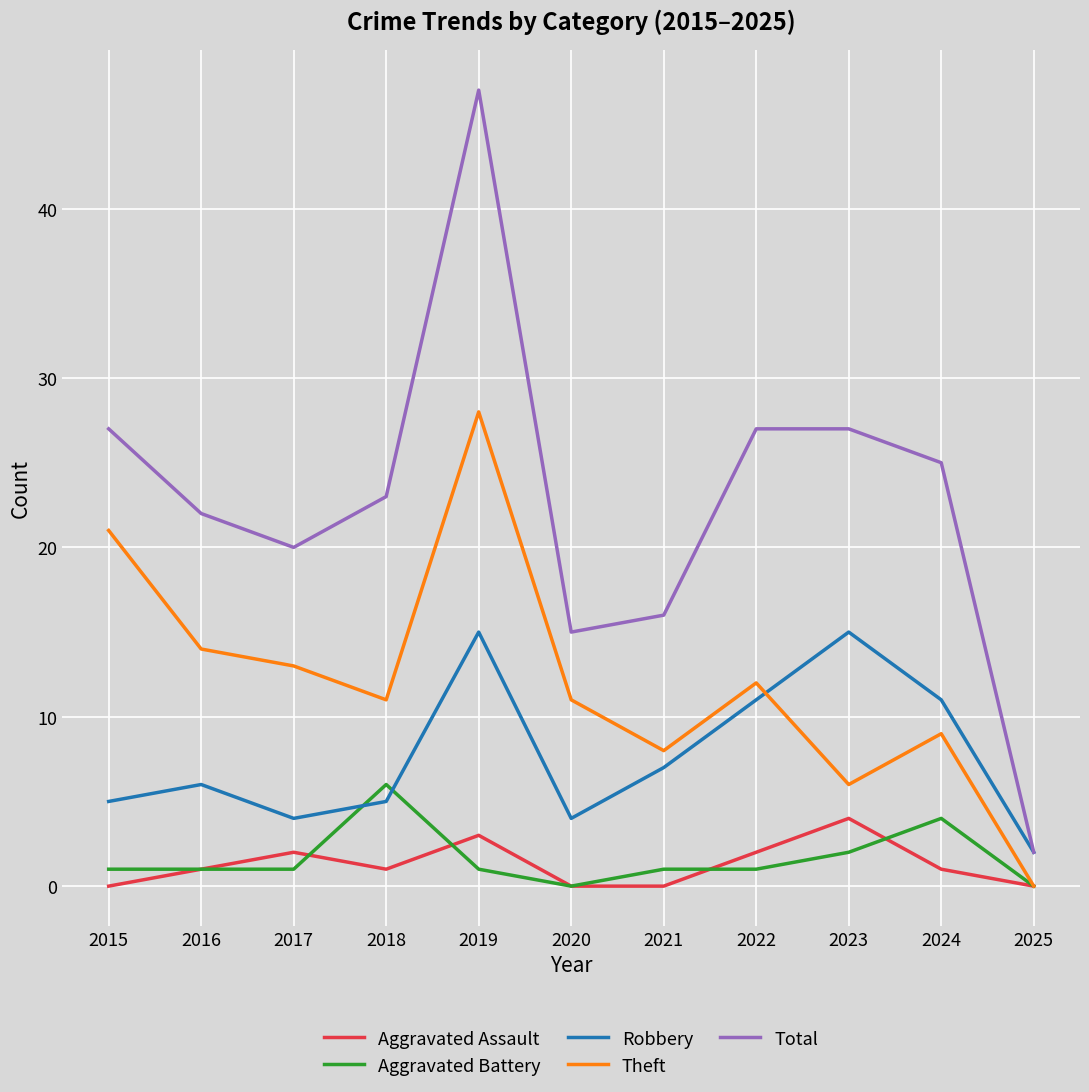

Is the value of Robbery at 2020 greater than the value of Theft at 2024?

No